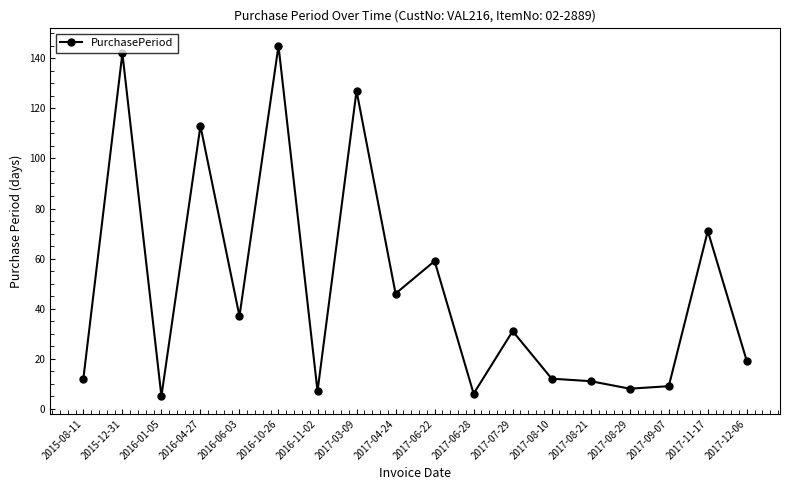

Which category has the highest value across all series?

2016-10-26